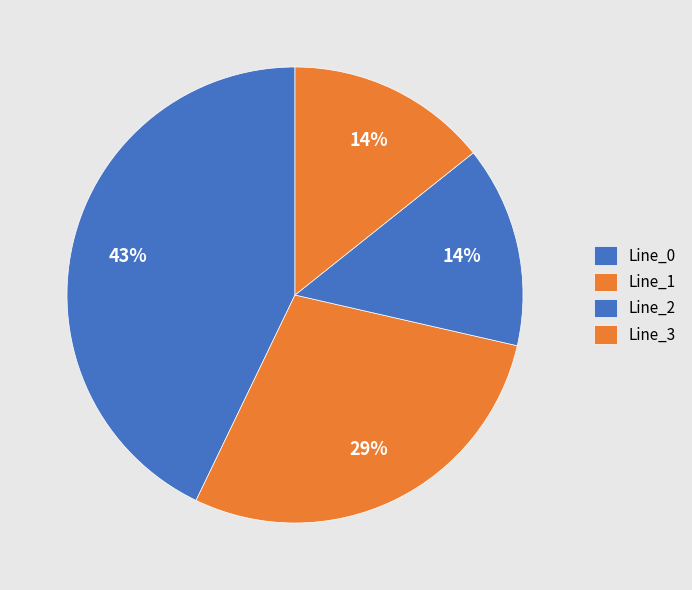

Does Line_2 account for over 50% of the chart?

No